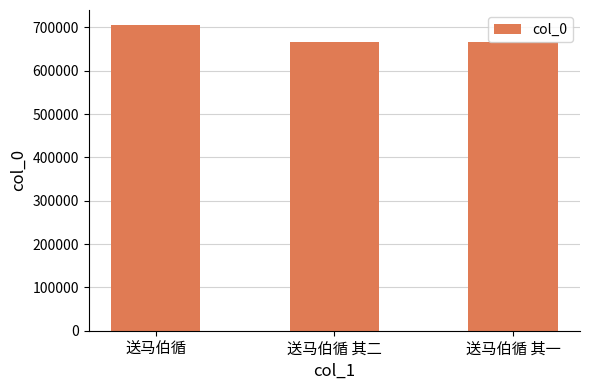

Between 送马伯循 and 送马伯循 其一, which is larger?

送马伯循